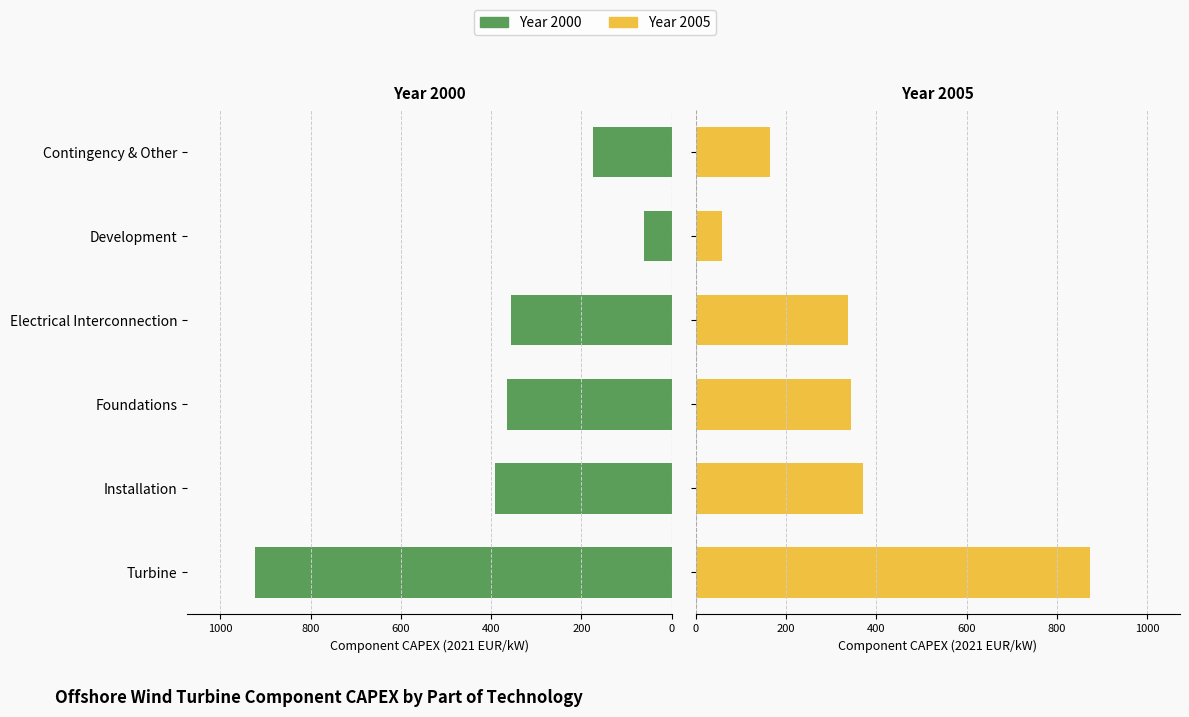

Is the value of Year 2005 at Turbine greater than the value of Year 2000 at Foundations?

Yes